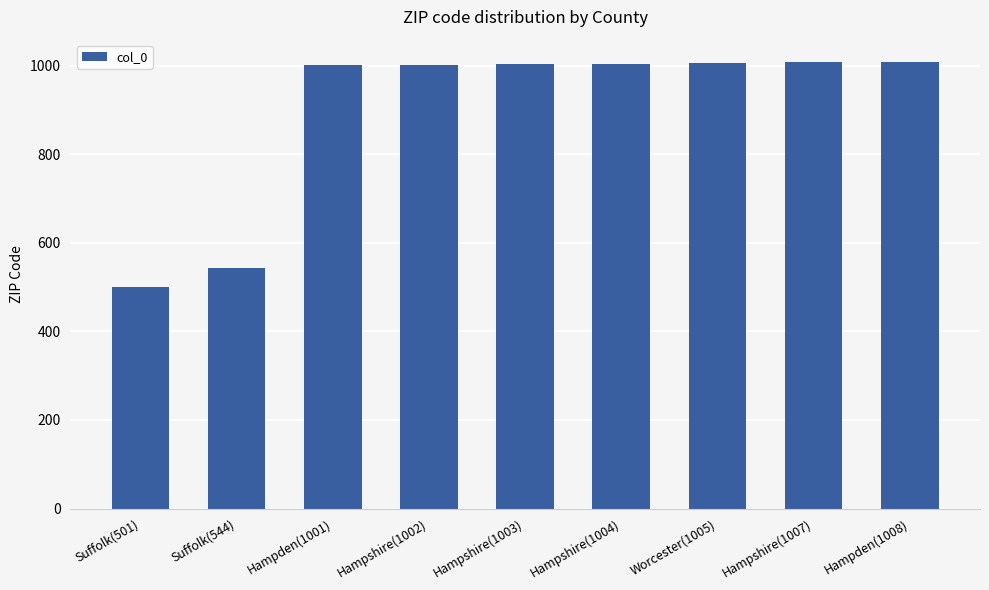

What is the label of the 2nd bar from the left?

Suffolk(544)